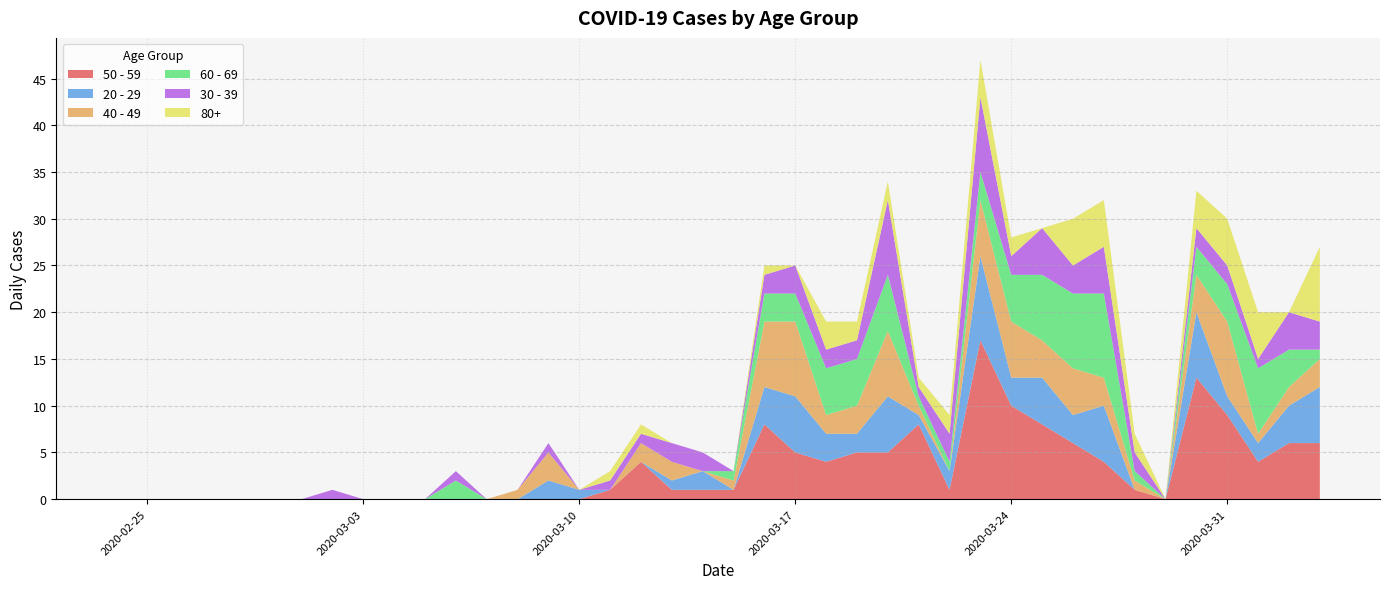

Reading right to left, transcribe all the data shown in this chart.

50 - 59: 6	6	4	9	13	0	1	4	6	8	10	17	1	8	5	5	4	5	8	1	1	1	4	1	0	0	0	0	0	0	0	0	0	0	0	0	0	0	0	0
20 - 29: 6	4	2	2	7	0	0	6	3	5	3	9	2	1	6	2	3	6	4	0	2	1	0	0	1	2	0	0	0	0	0	0	0	0	0	0	0	0	0	0
40 - 49: 3	2	1	8	4	0	1	3	5	4	6	6	0	1	7	3	2	8	7	1	0	2	2	0	0	3	1	0	0	0	0	0	0	0	0	0	0	0	0	0
60 - 69: 1	4	7	4	3	0	1	9	8	7	5	3	1	1	6	5	5	3	3	1	0	0	0	0	0	0	0	0	2	0	0	0	0	0	0	0	0	0	0	0
30 - 39: 3	4	1	2	2	0	2	5	3	5	2	8	3	1	8	2	2	3	2	0	2	2	1	1	0	1	0	0	1	0	0	0	1	0	0	0	0	0	0	0
80+: 8	0	5	5	4	0	2	5	5	0	2	4	2	1	2	2	3	0	1	0	0	0	1	1	0	0	0	0	0	0	0	0	0	0	0	0	0	0	0	0